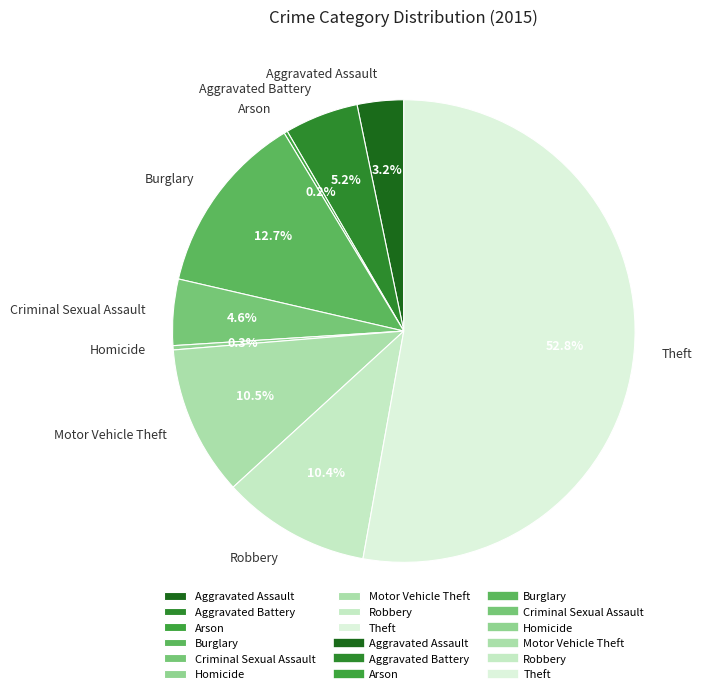

Which slice represents more than half of the pie?

Theft